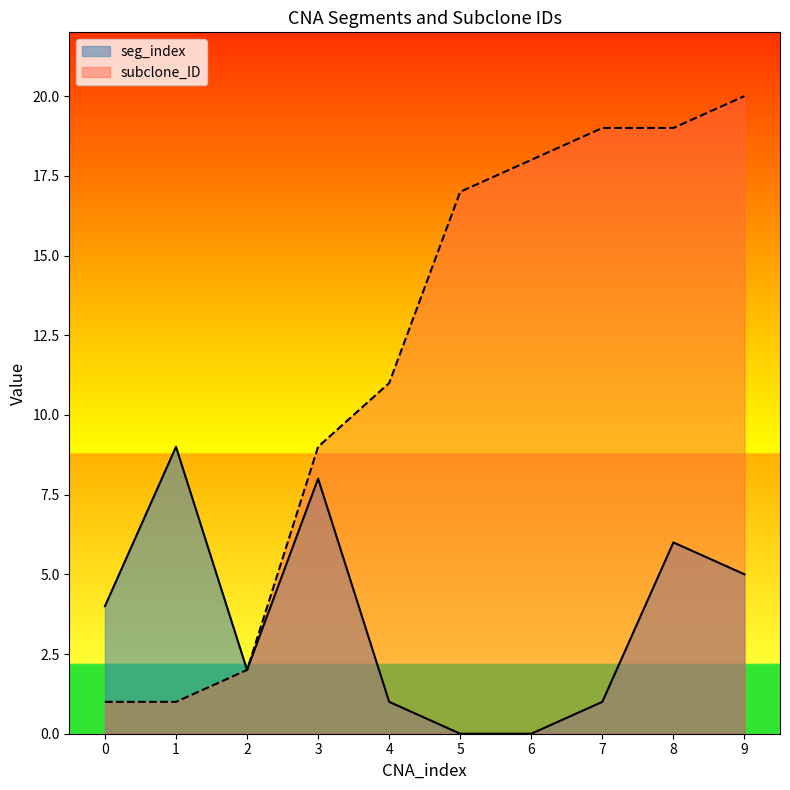

Which series has the largest total across all categories?

subclone_ID